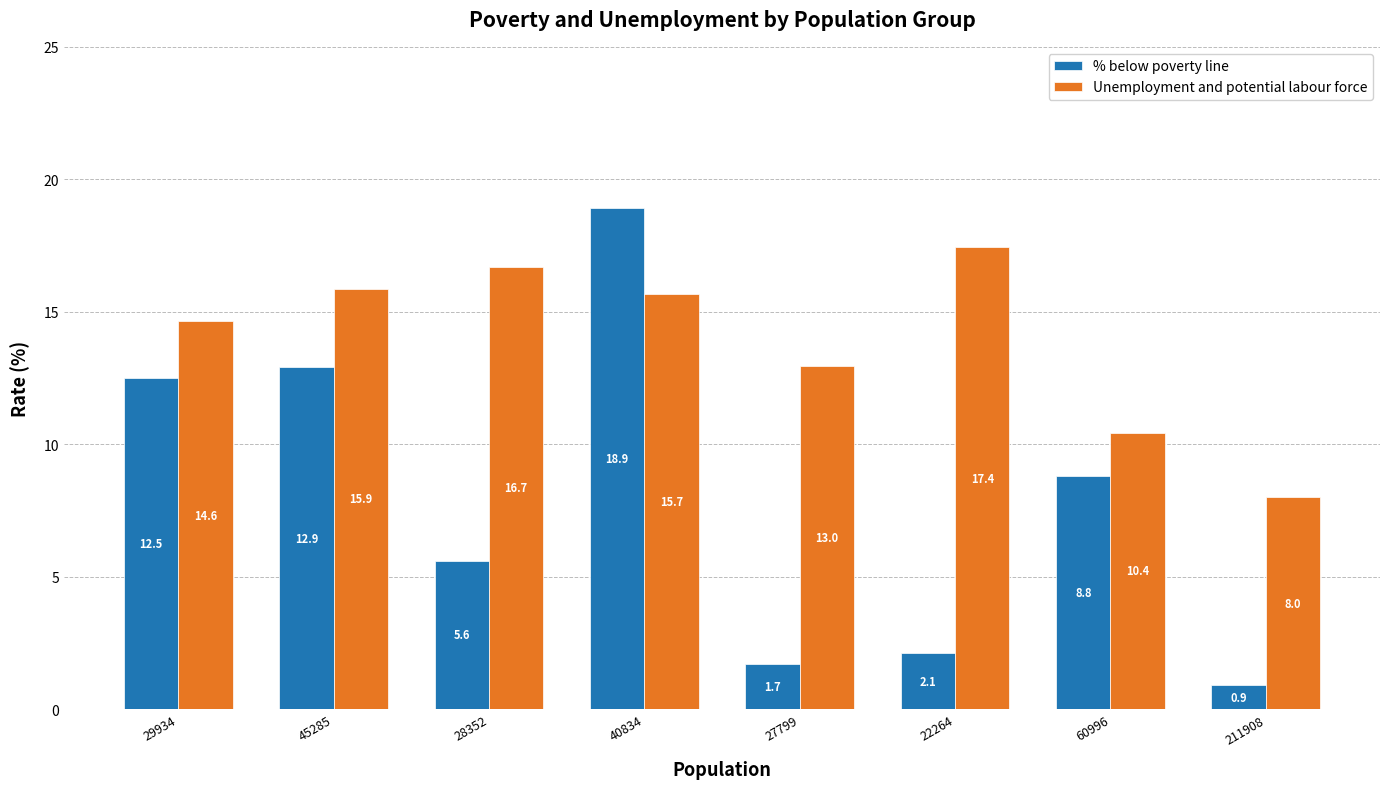

List the series in order of their overall mean, lowest first.

% below poverty line, Unemployment and potential labour force